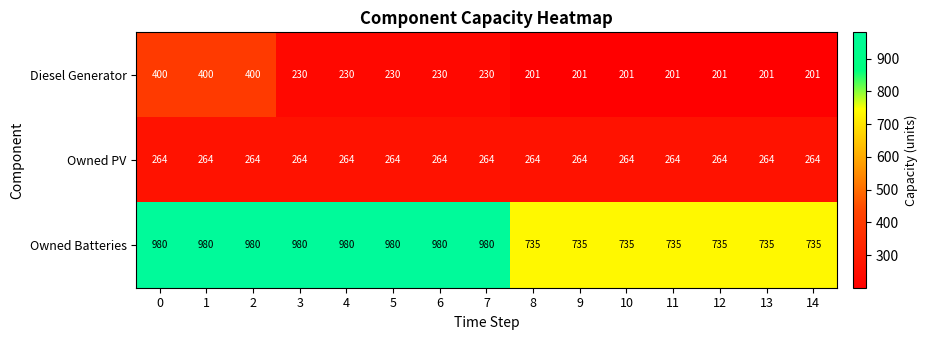

Rank the series at 6 from lowest to highest value.

Diesel Generator, Owned PV, Owned Batteries